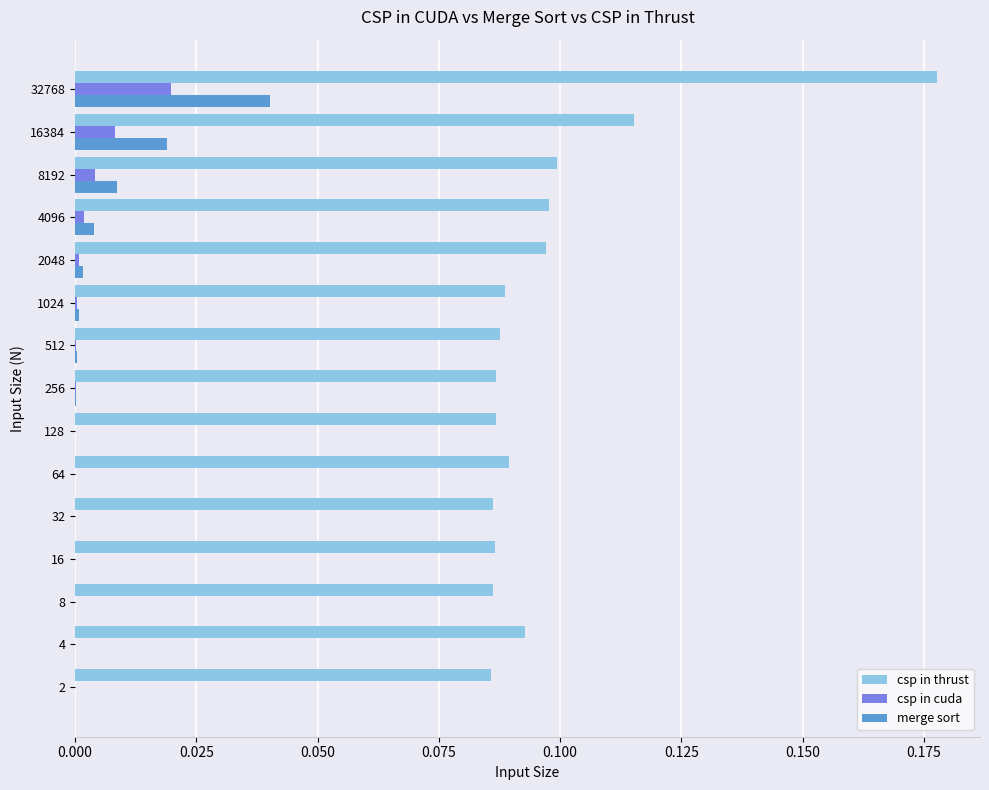

At which category is the sum across all series the highest?

32768